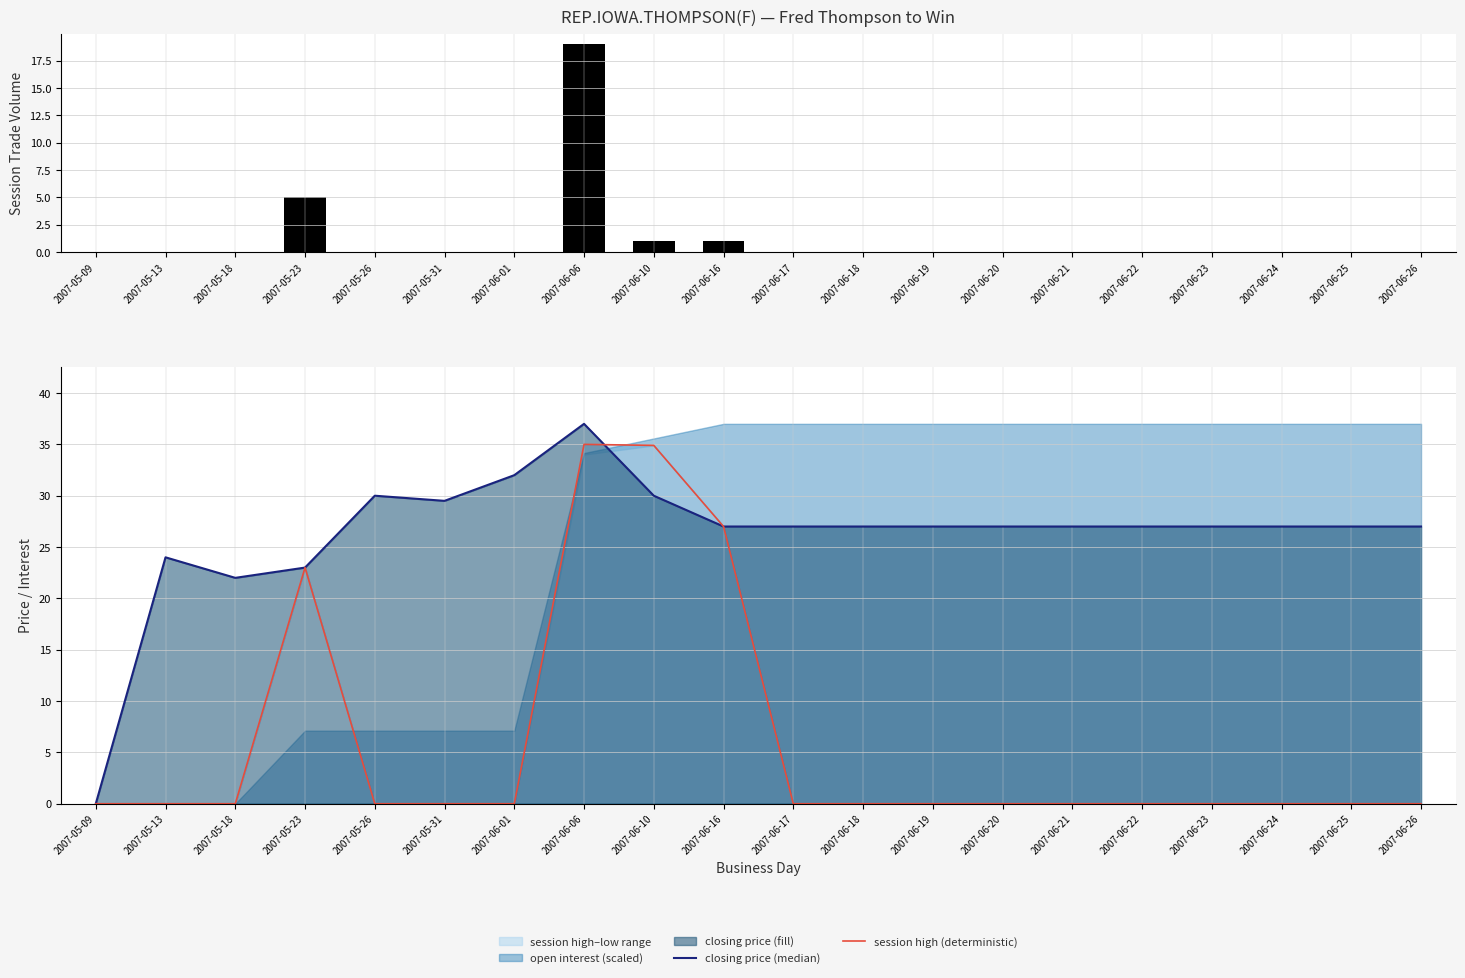

Reading left to right, what are all the values shown in this chart?

session trade volume: 0.0	0.0	0.0	5.0	0.0	0.0	0.0	19.0	1.0	1.0	0.0	0.0	0.0	0.0	0.0	0.0	0.0	0.0	0.0	0.0
closing price (median): 0.0	24.0	22.0	23.0	30.0	29.5	32.0	37.0	30.0	27.0	27.0	27.0	27.0	27.0	27.0	27.0	27.0	27.0	27.0	27.0
session high (deterministic): 0.0	0.0	0.0	23.0	0.0	0.0	0.0	35.0	34.9	27.0	0.0	0.0	0.0	0.0	0.0	0.0	0.0	0.0	0.0	0.0